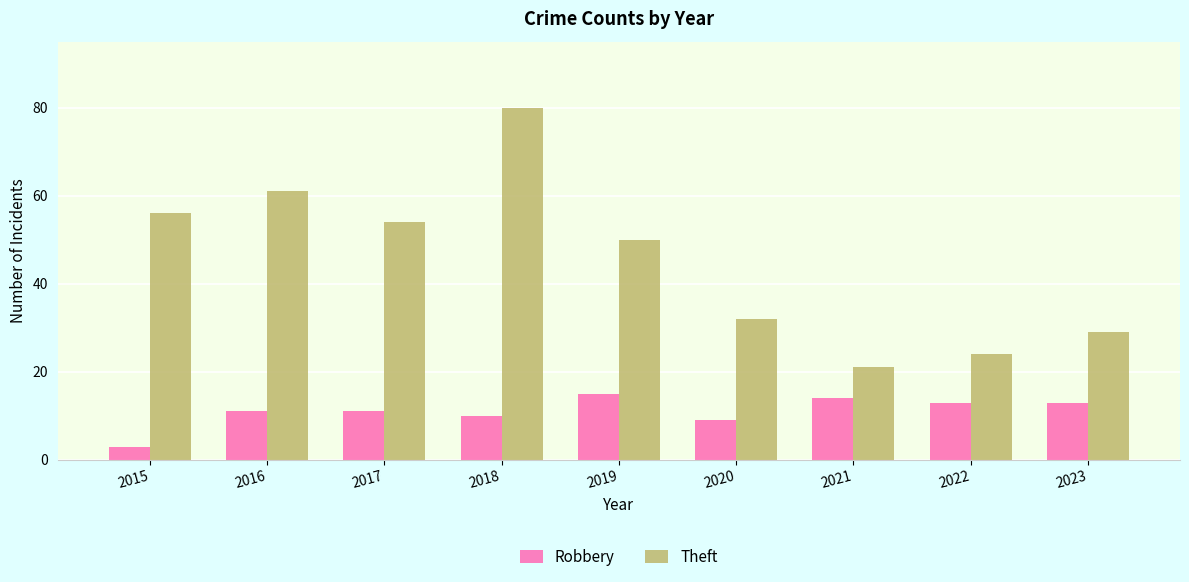

How many data points does each series have?

9